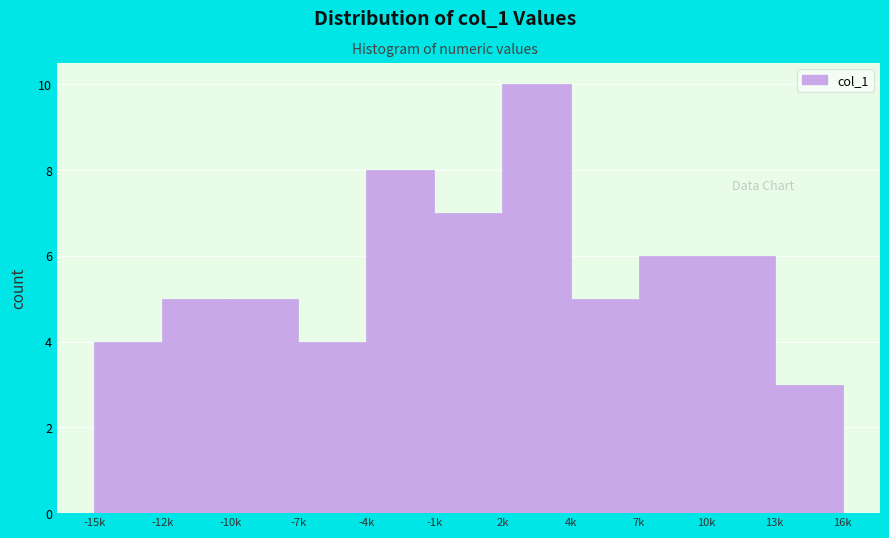

Reading left to right, extract all data points from this chart.

-15k=4	-12k=5	-10k=5	-7k=4	-4k=8	-1k=7	2k=10	4k=5	7k=6	10k=6	13k=3